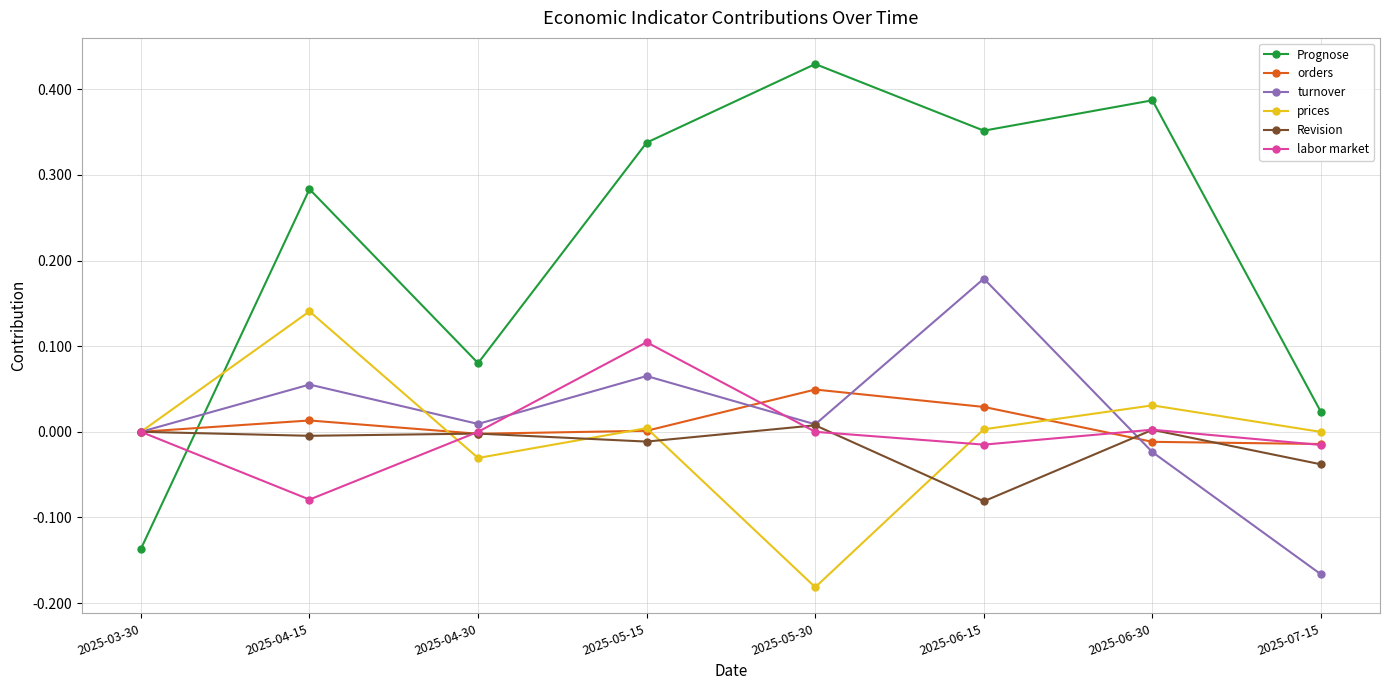

Which series has the largest total across all categories?

Prognose